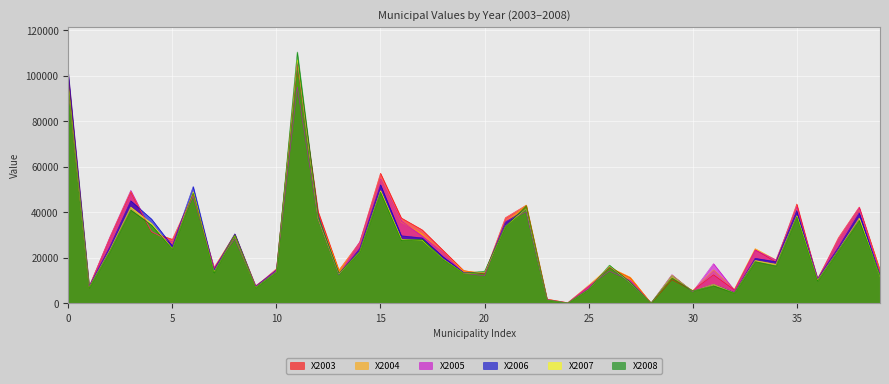

What is the greatest value displayed?

110502.0